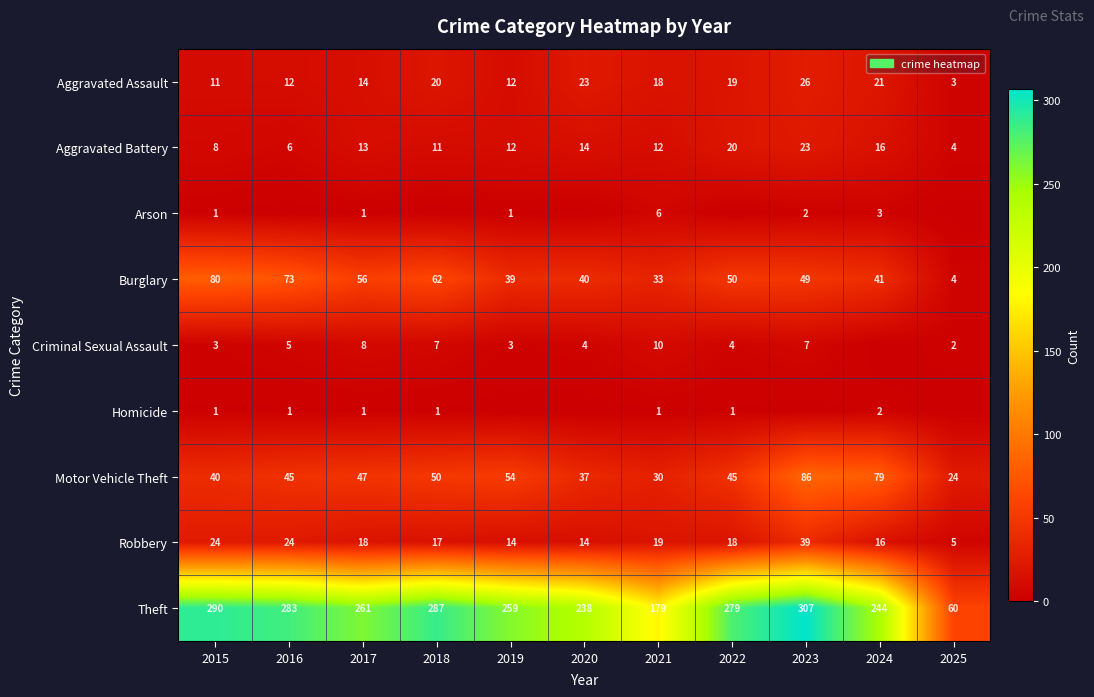

What is the difference between the highest and lowest values at 2021?

178